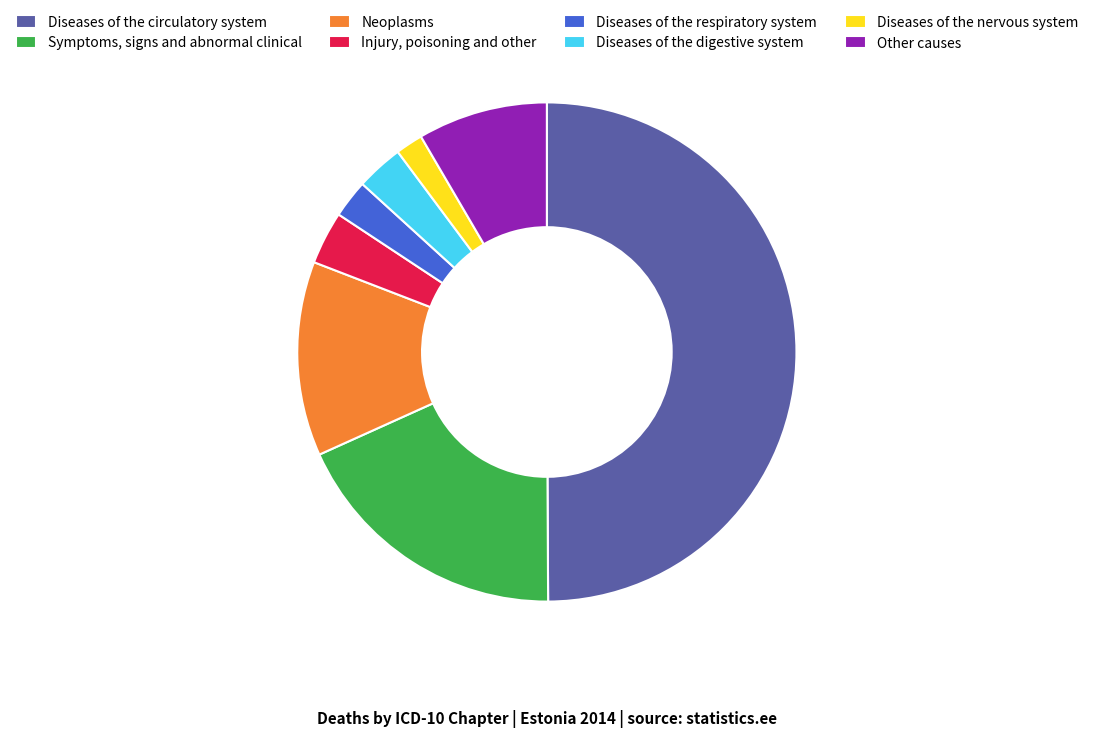

How many slices are in this pie chart?

8